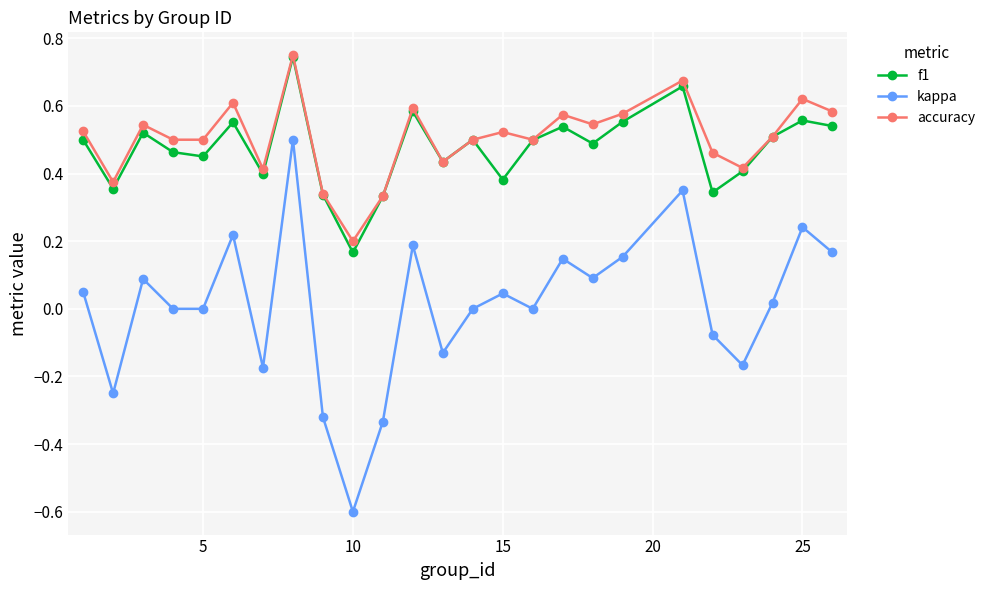

How many interior local valleys does the f1 series have?

8